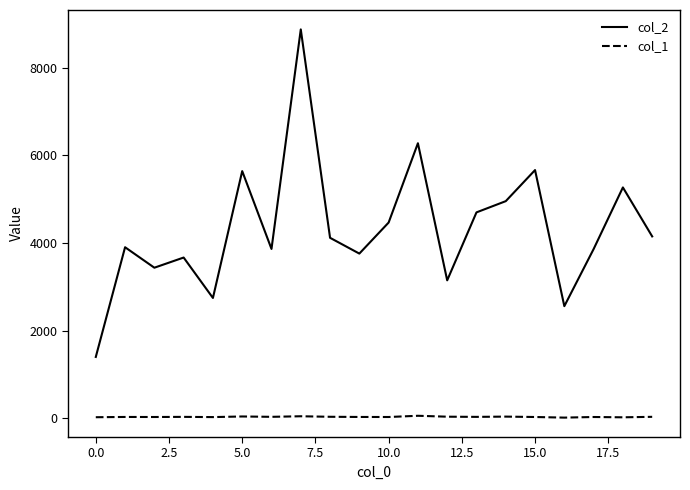

Which series has the largest range (max minus min)?

col_2